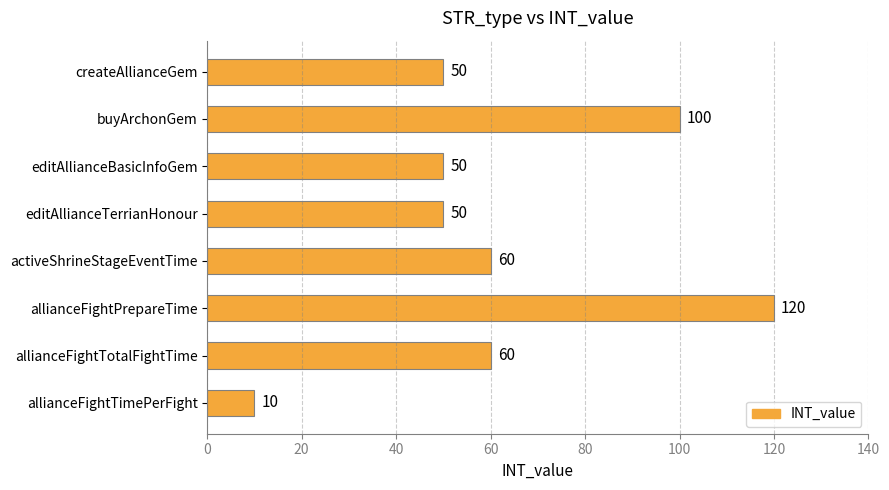

Which category has the highest value across all series?

allianceFightPrepareTime